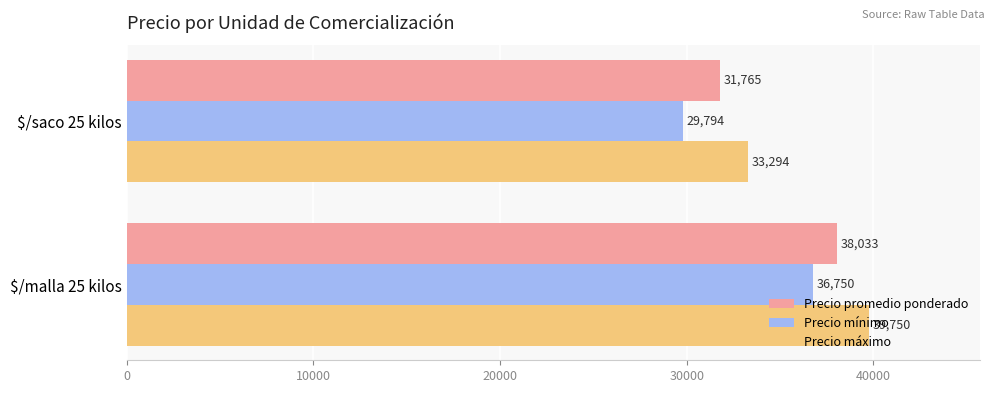

What is the approximate value of Precio máximo at $/saco 25 kilos?

33294